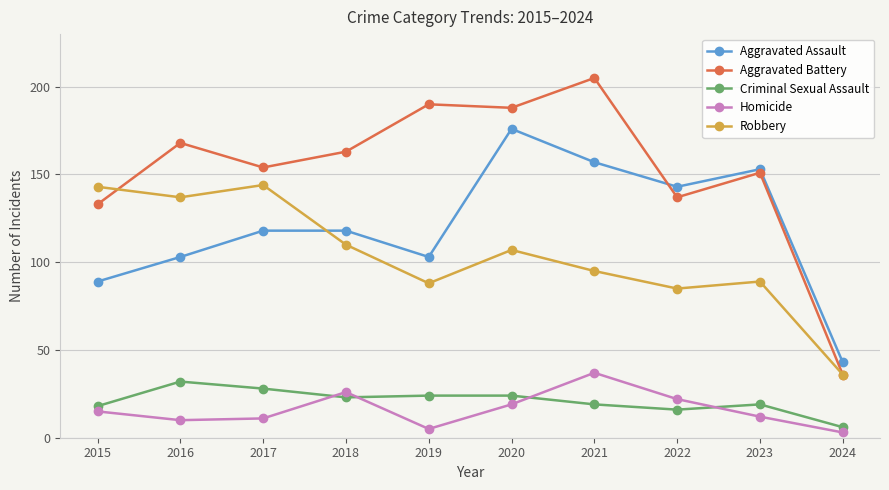

True or false: Criminal Sexual Assault and Robbery cross at least once.

False